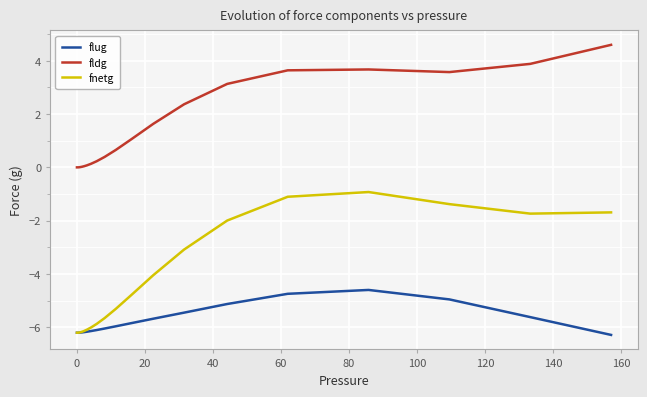

Which series has the largest range (max minus min)?

fnetg